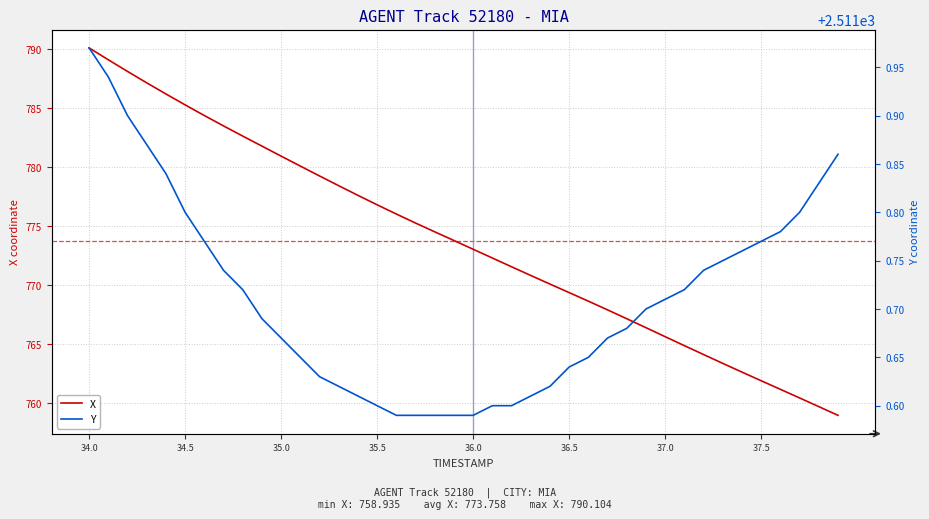

True or false: Y and X cross at least once.

False